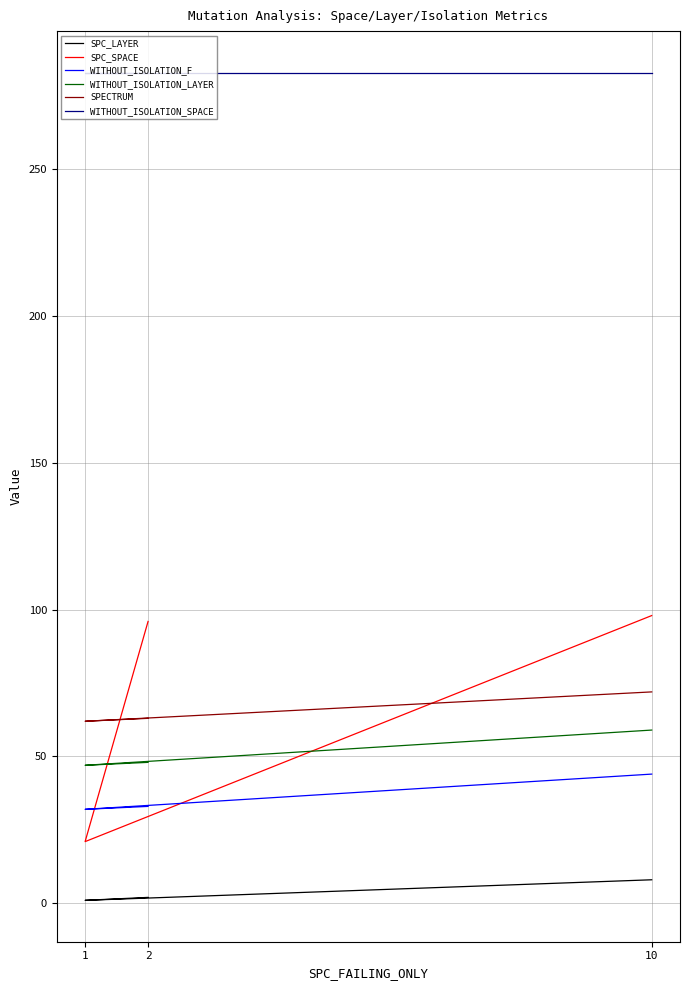

Which series changed the most between 2 and 1?

SPC_SPACE